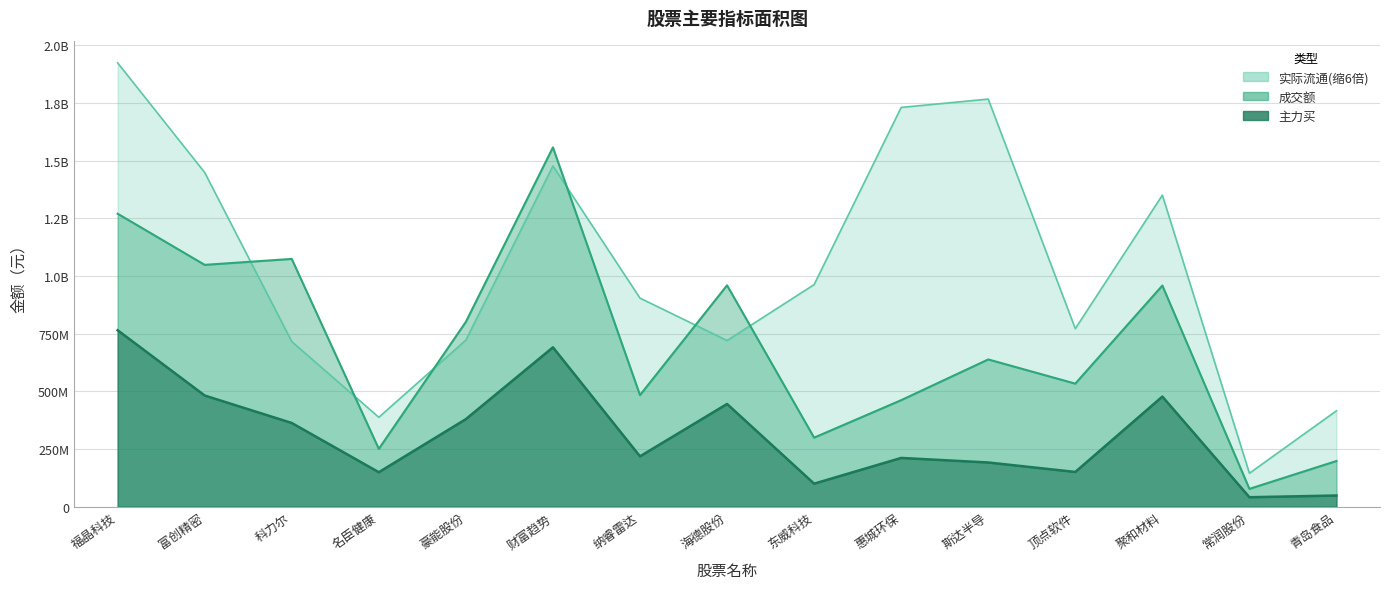

How many lines are shown in the chart?

3